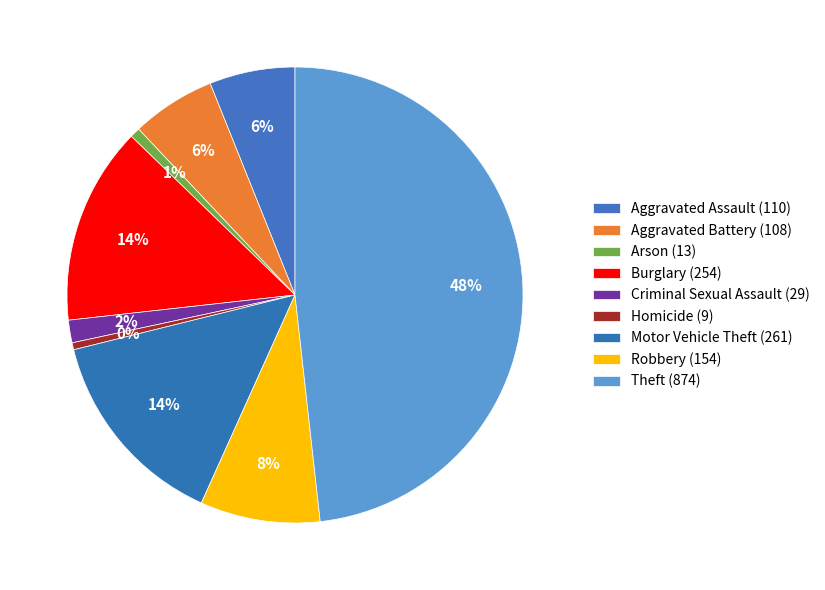

How much of the chart is everything except Theft?

51.8%